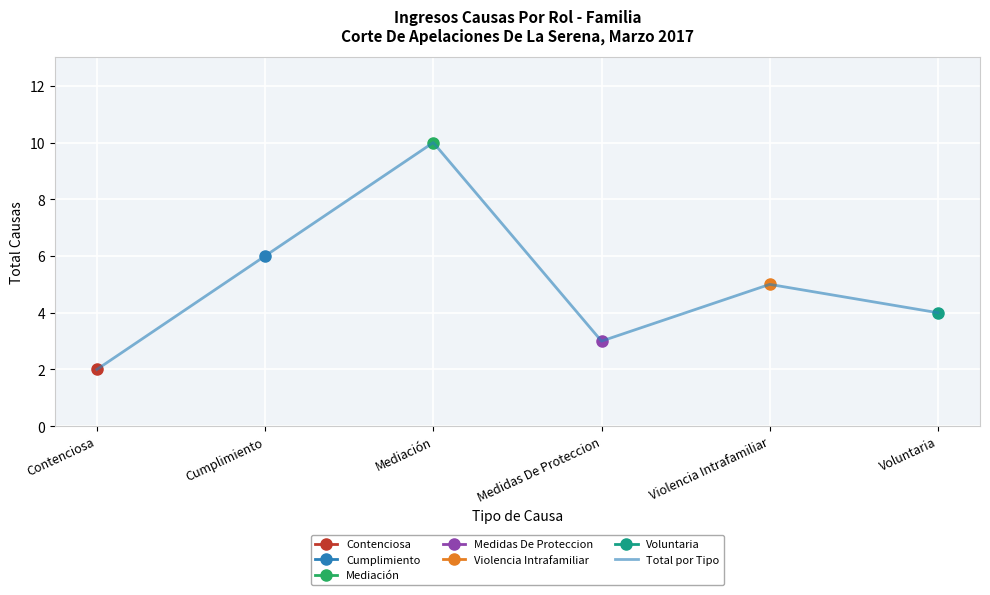

How many values are below 5?

3